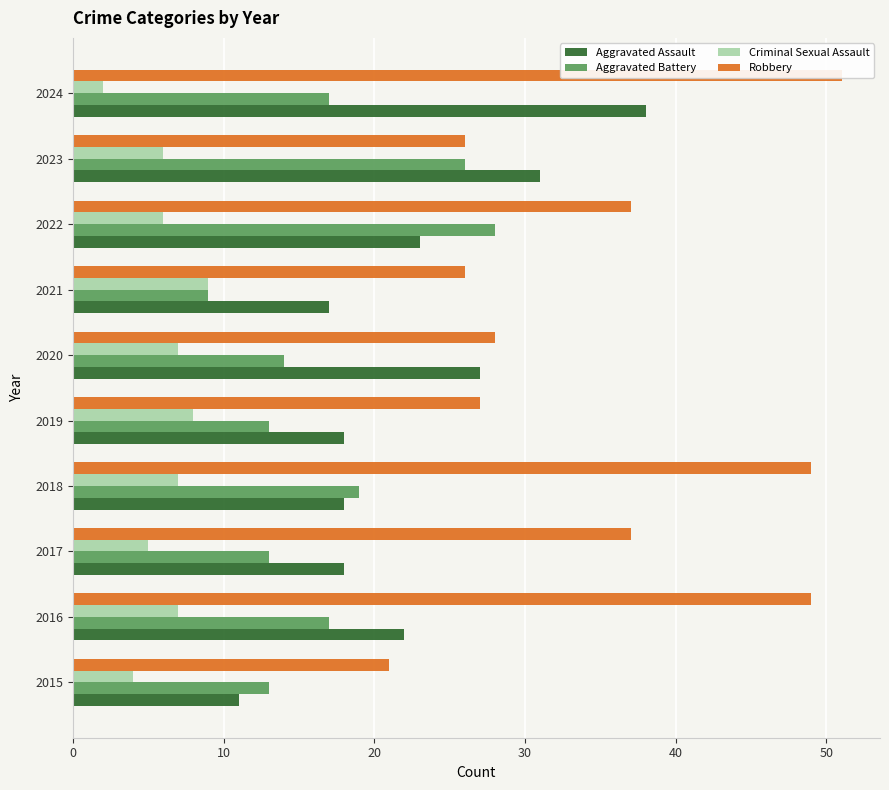

Between 2018 and 2023, which series saw the biggest shift?

Robbery